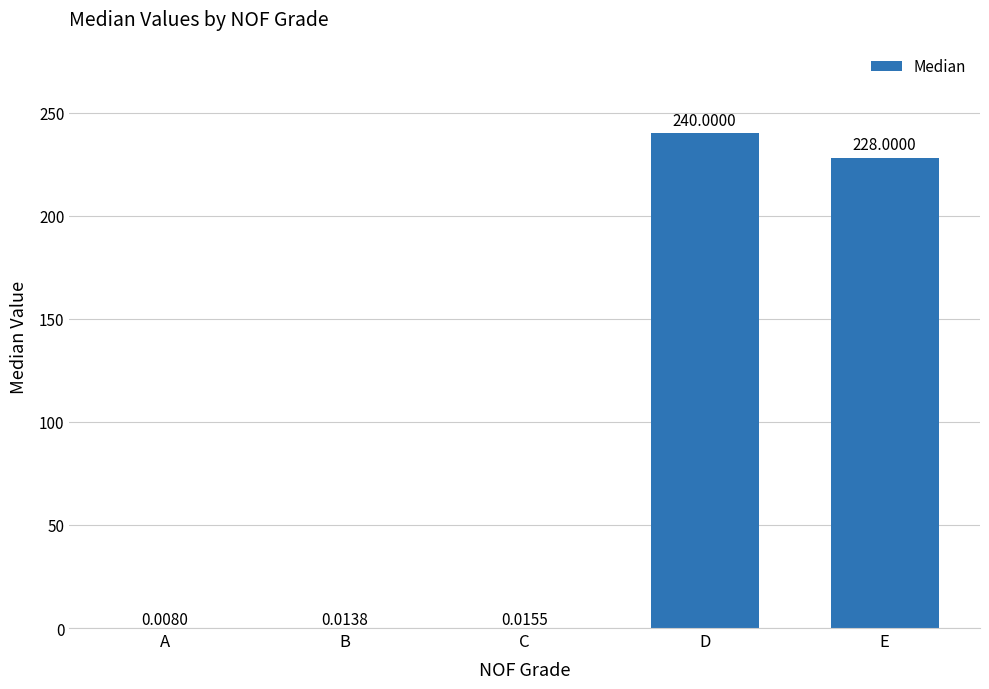

Where is the data nearest to the value 120?

E